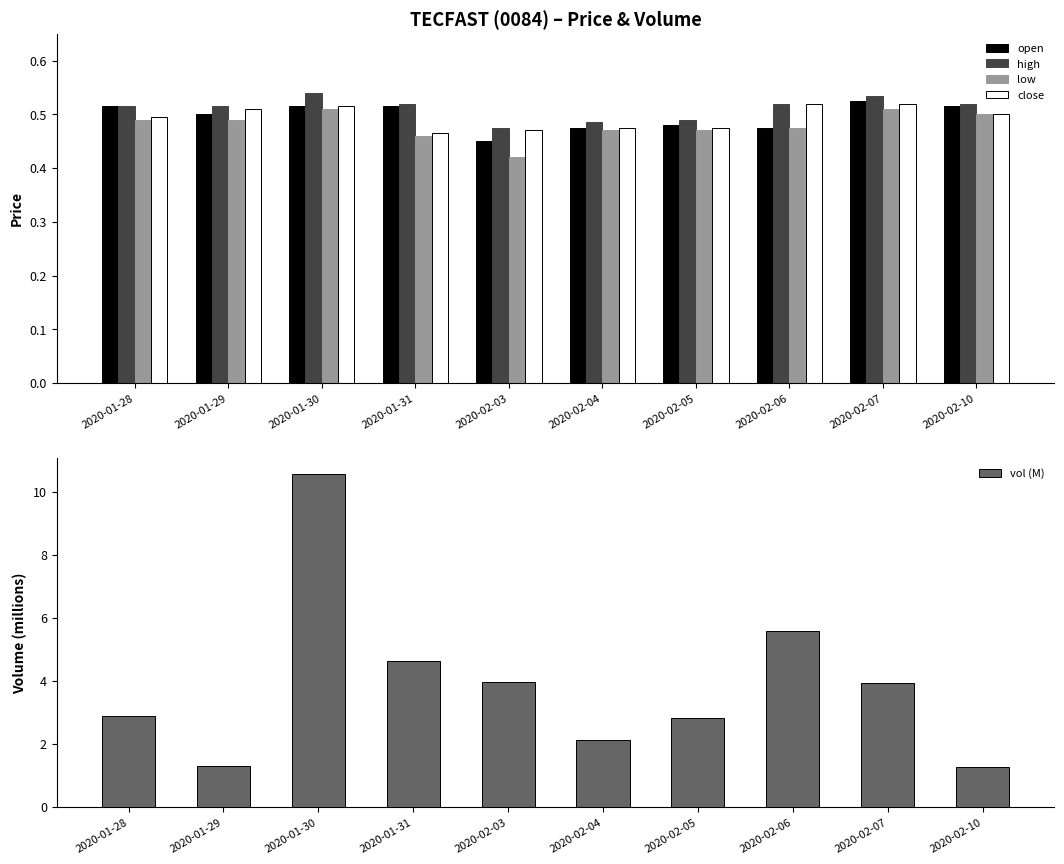

True or false: close has a value of 0.5 at 2020-02-07.

True